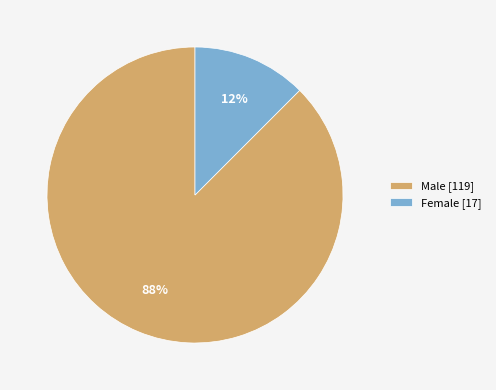

What is the smallest slice in the pie chart?

Female